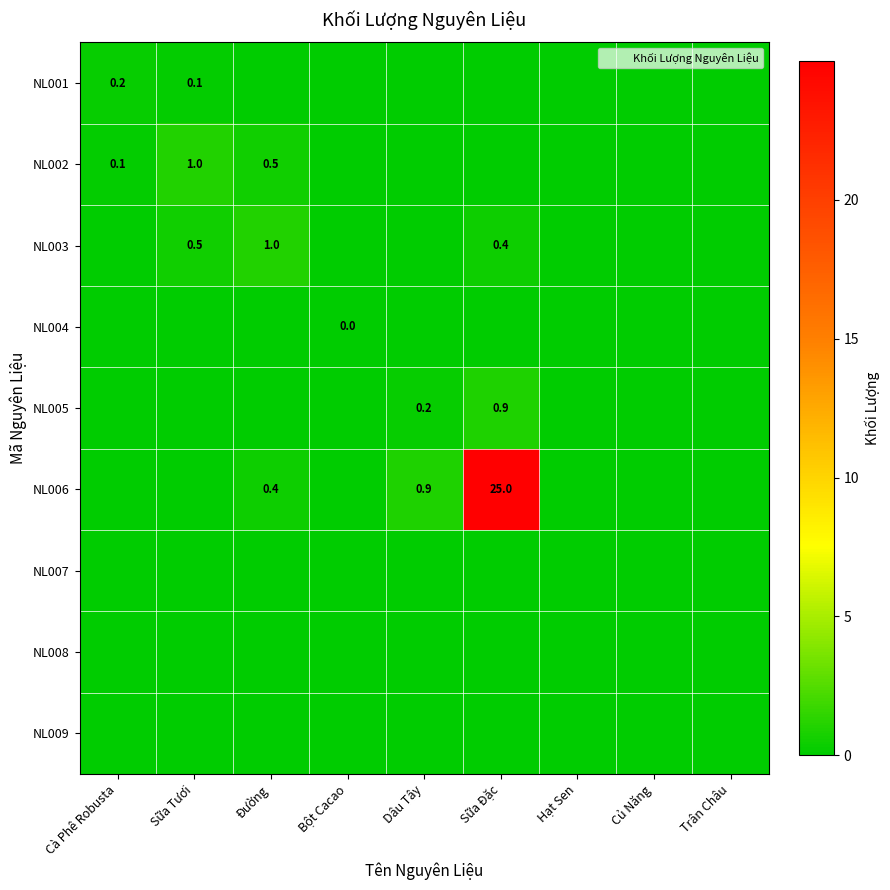

List the series in order of their peak value, highest first.

NL006, NL002, NL003, NL005, NL001, NL004, NL007, NL008, NL009